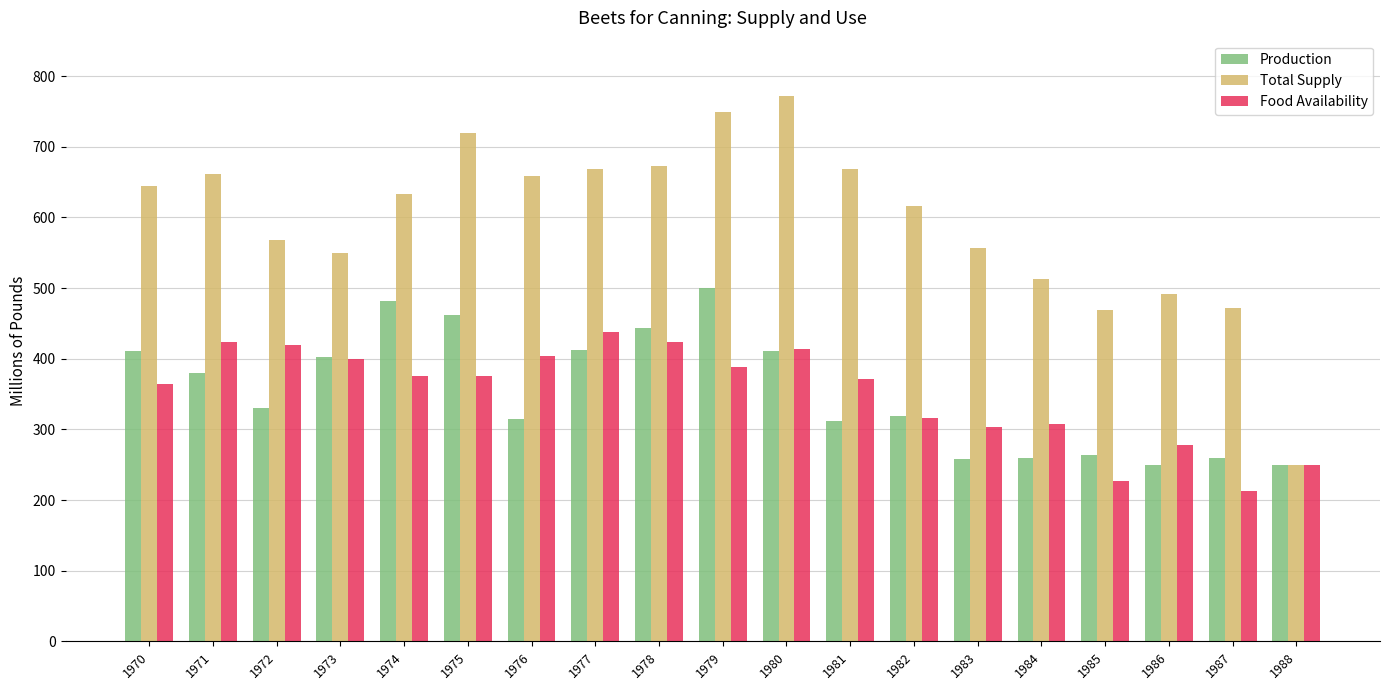

What is the minimum value for Food Availability?

212.6